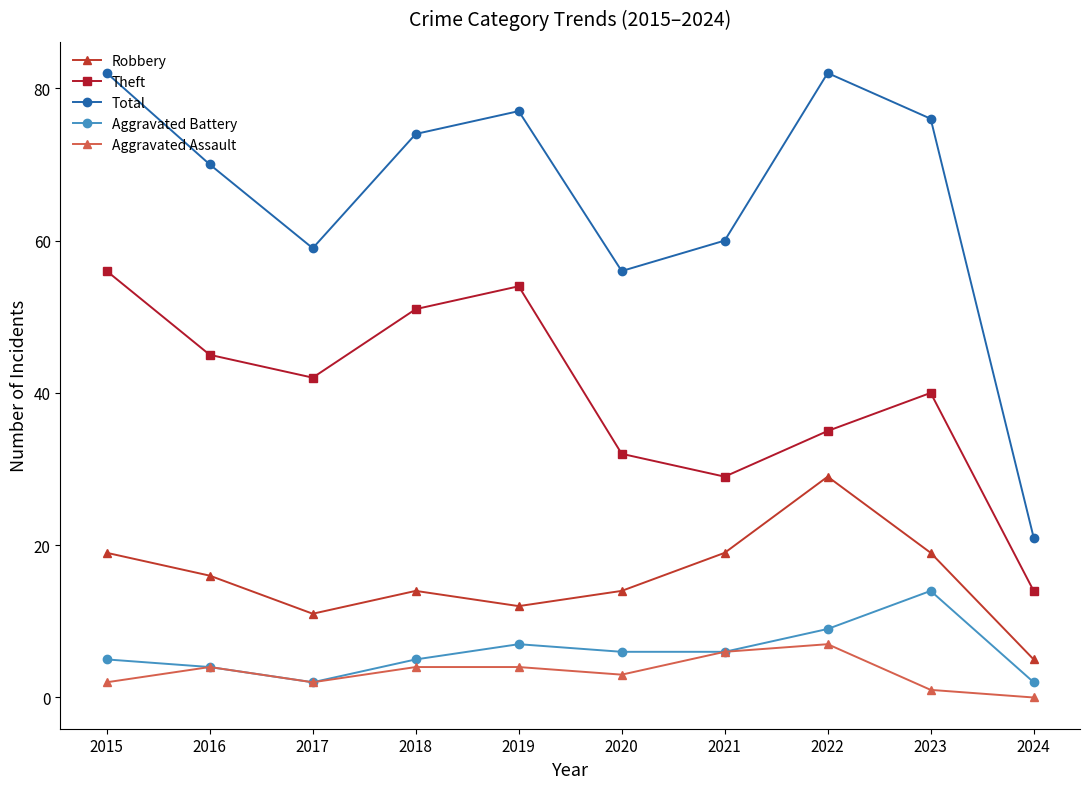

What is the spread (max minus min) of values at 2019?

73